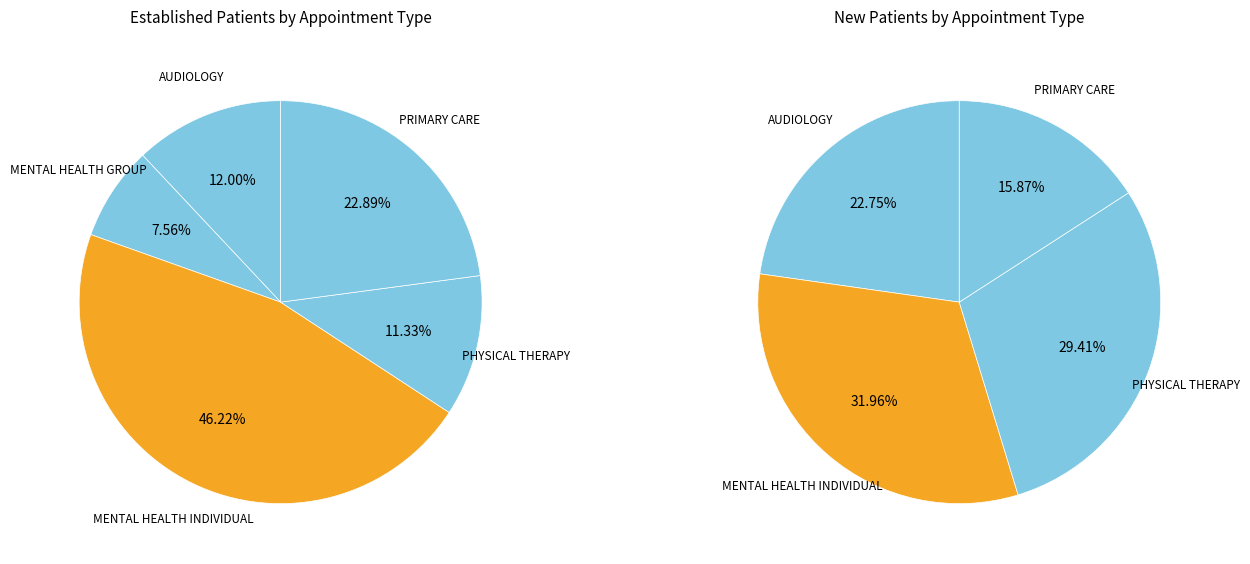

To the nearest percent, what percentage of the pie is PHYSICAL THERAPY?

11%